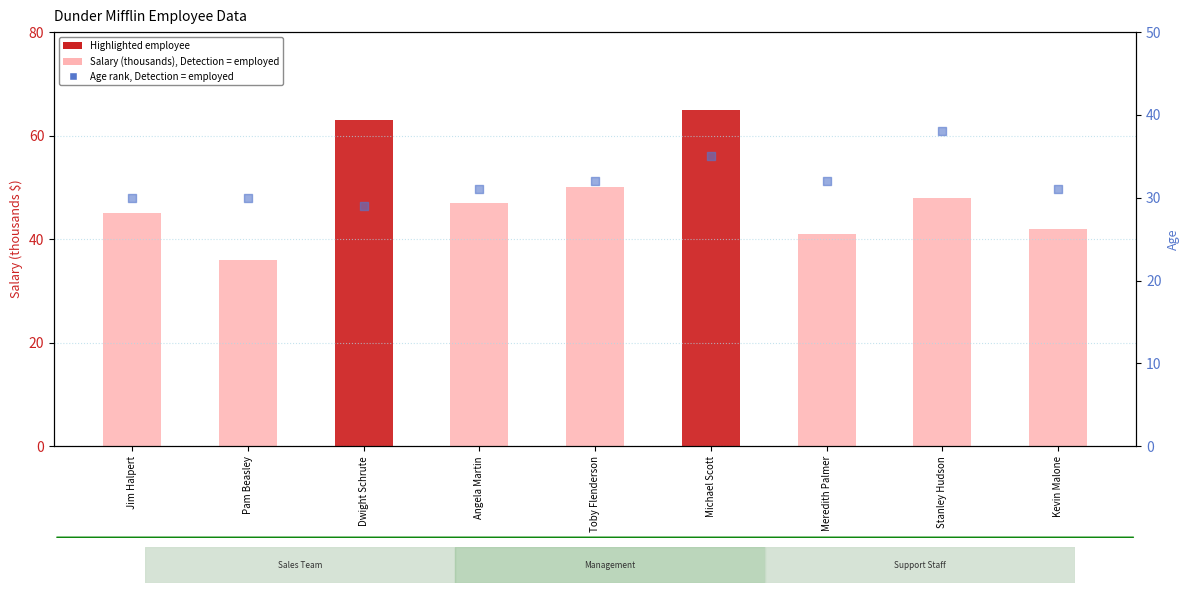

Which series has the largest total across all categories?

Salary (thousands)